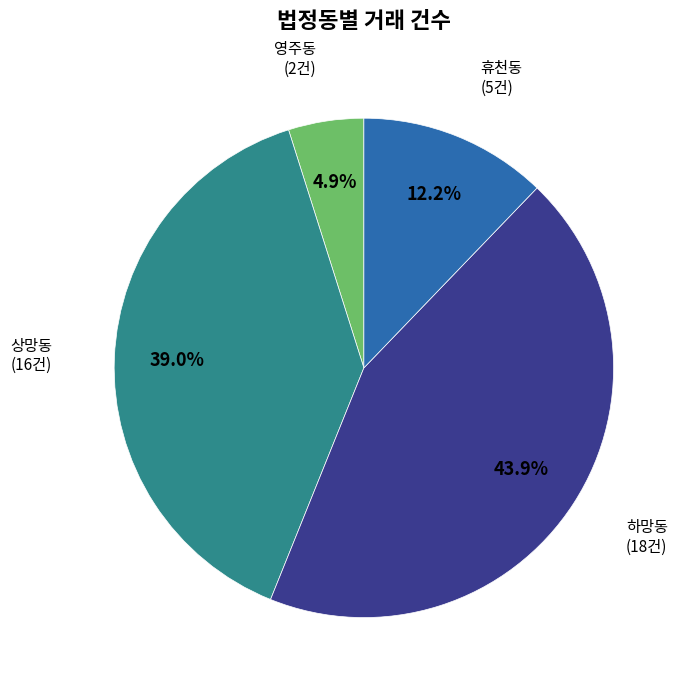

Rank the categories by value from highest to lowest.

하망동, 상망동, 휴천동, 영주동